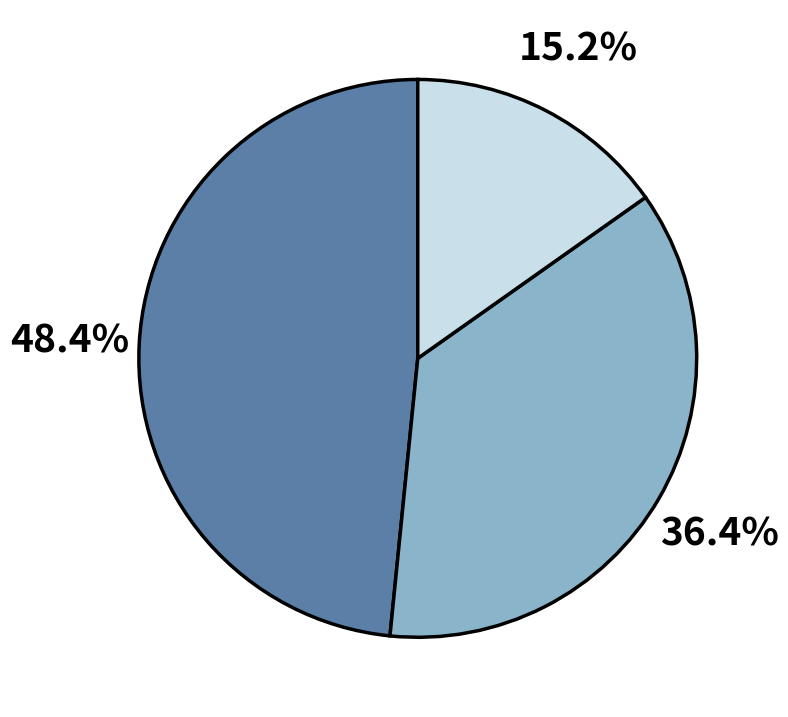

Does any single category account for the majority?

No